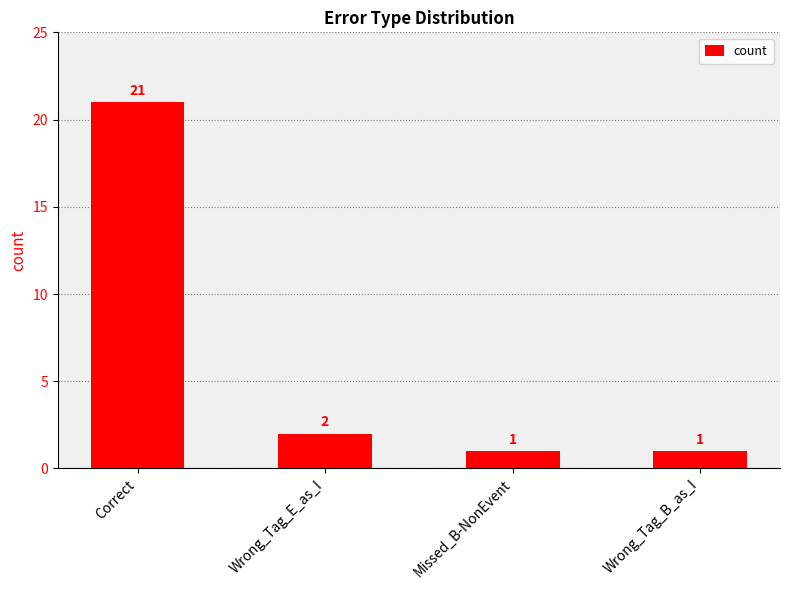

How many series are shown in this chart?

1